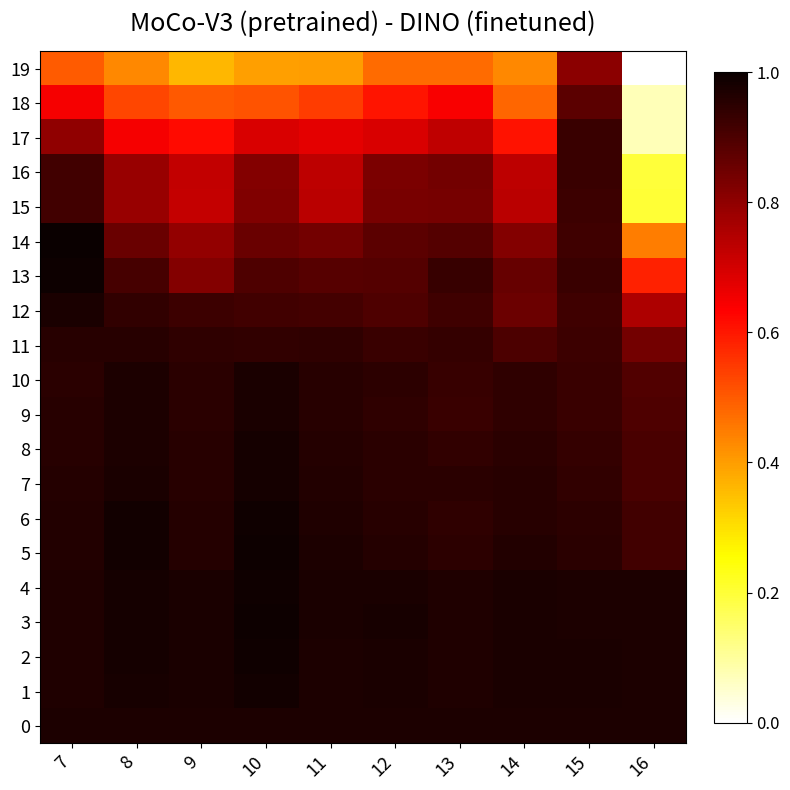

At which category is the sum across all series the highest?

15